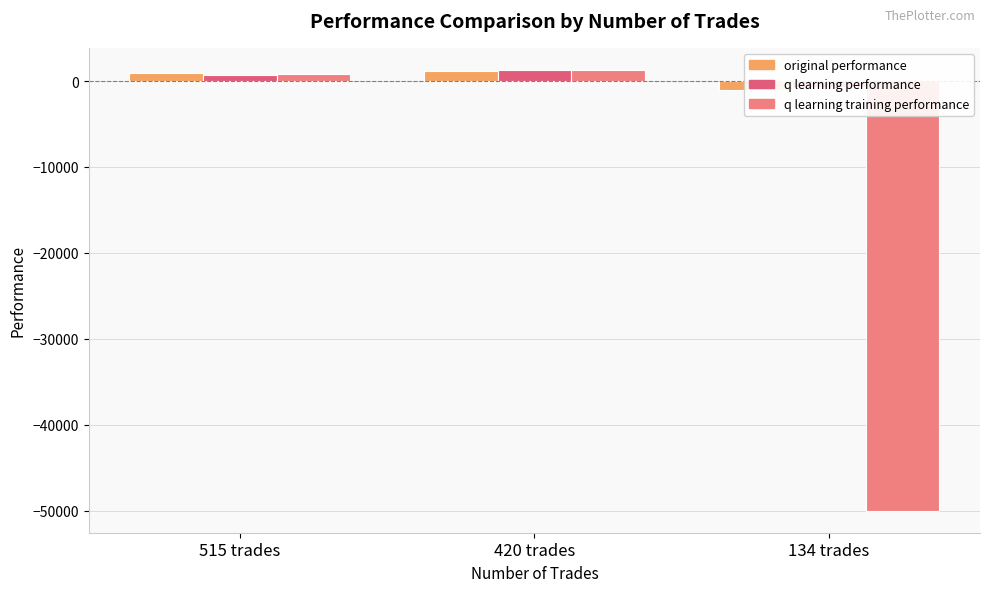

What is the minimum value for q learning training performance?

-50000.0